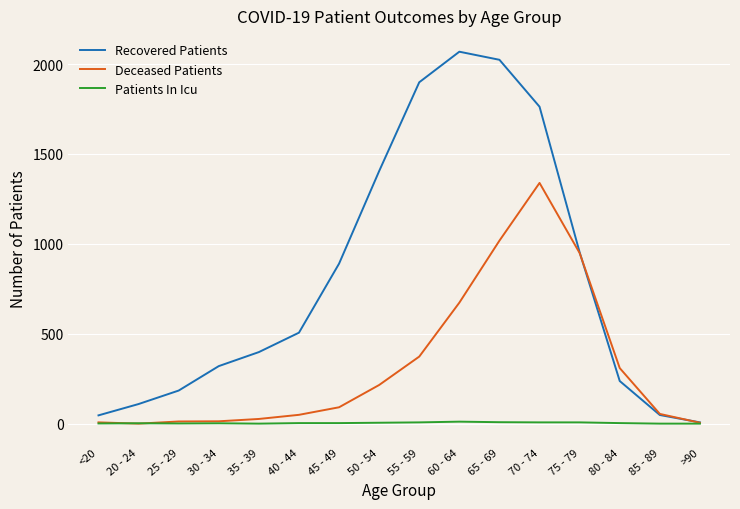

Which series has the largest range (max minus min)?

Recovered Patients